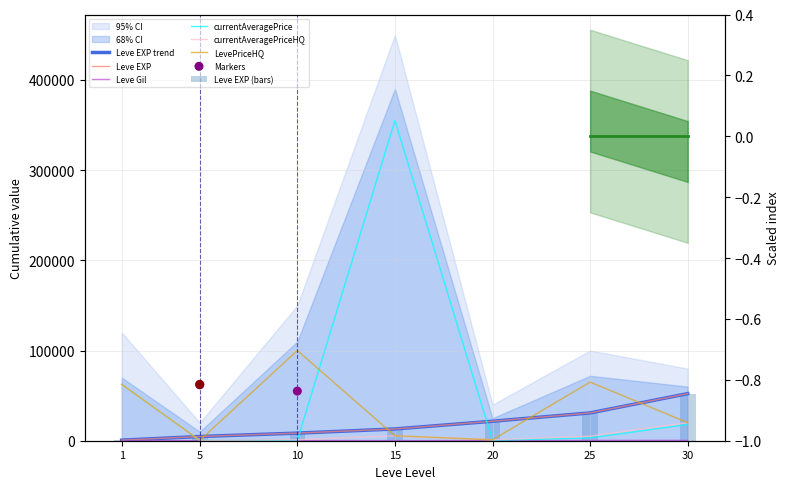

Which series reaches the minimum Y coordinate?

Leve Gil